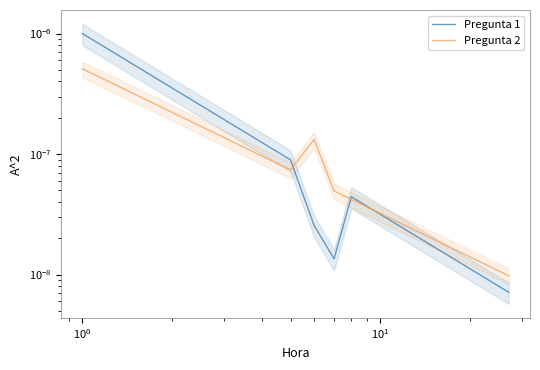

The value of Pregunta 2 at 18 is 0.0. True or false?

False